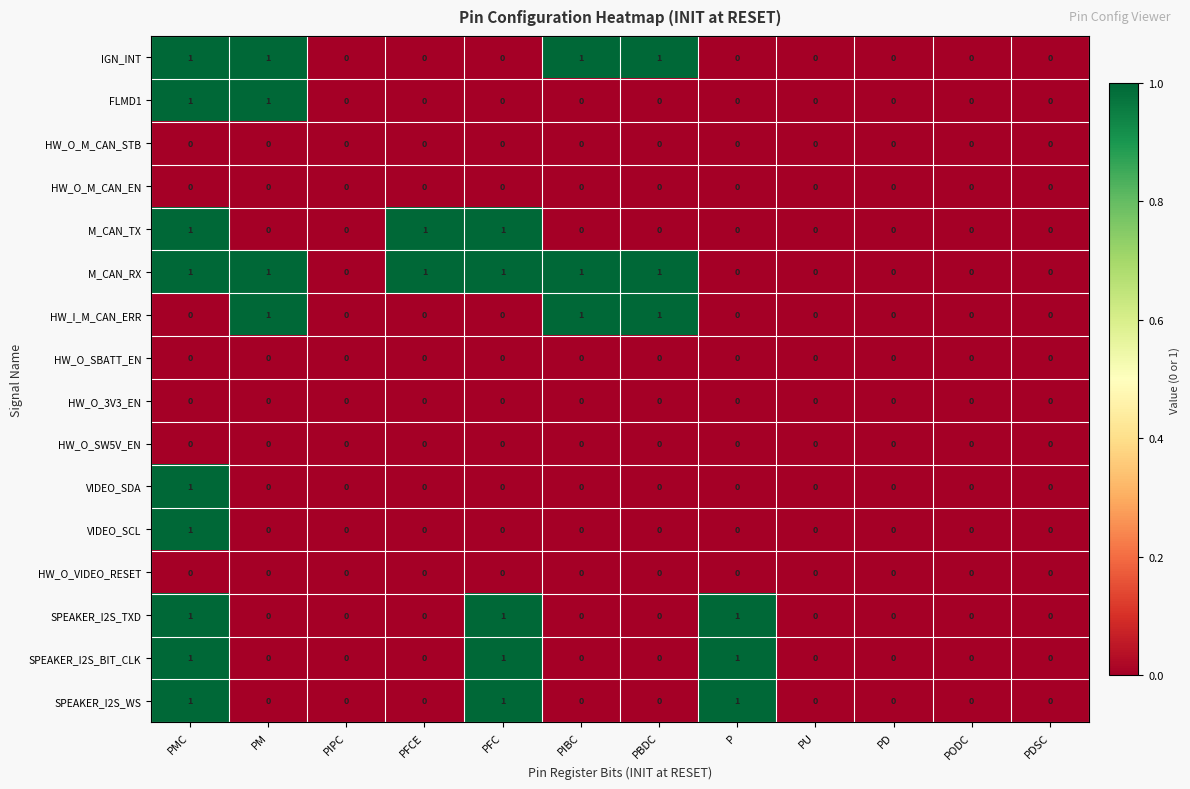

At which category is the sum across all series the highest?

PMC